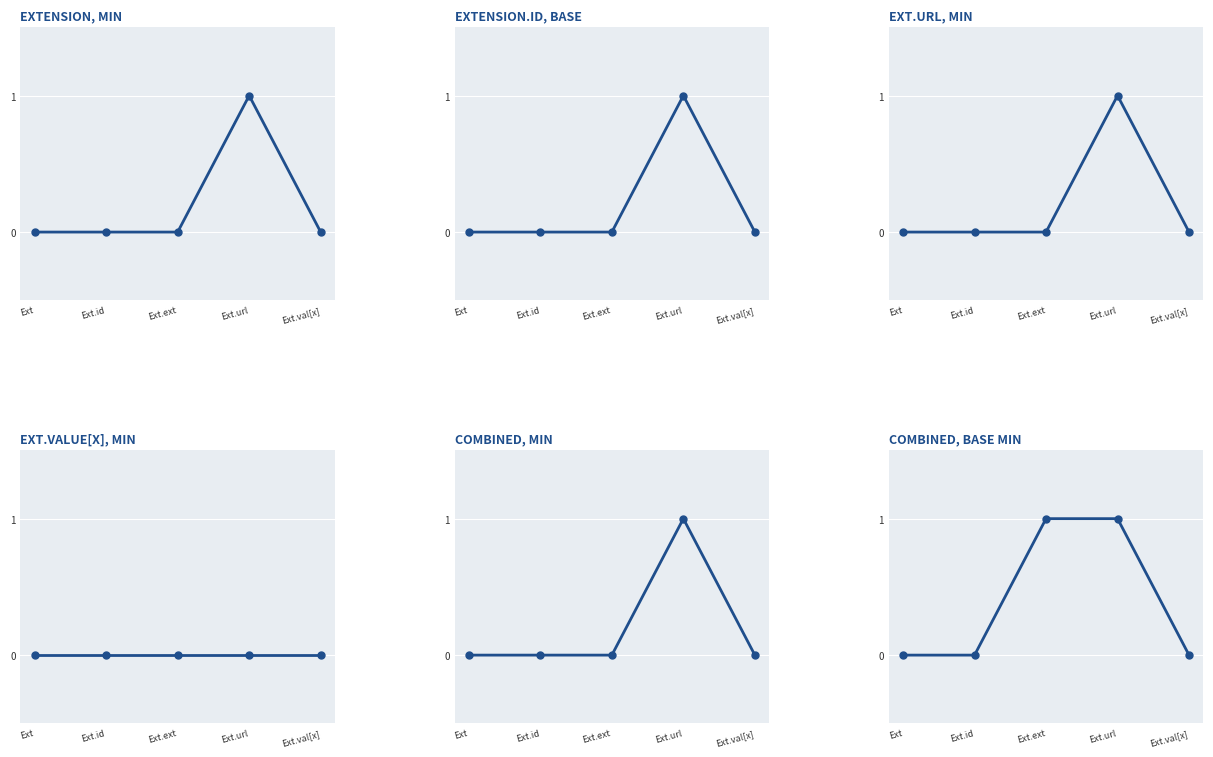

The COMBINED, MIN series shows 0 at Ext.val[x]. True or false?

True